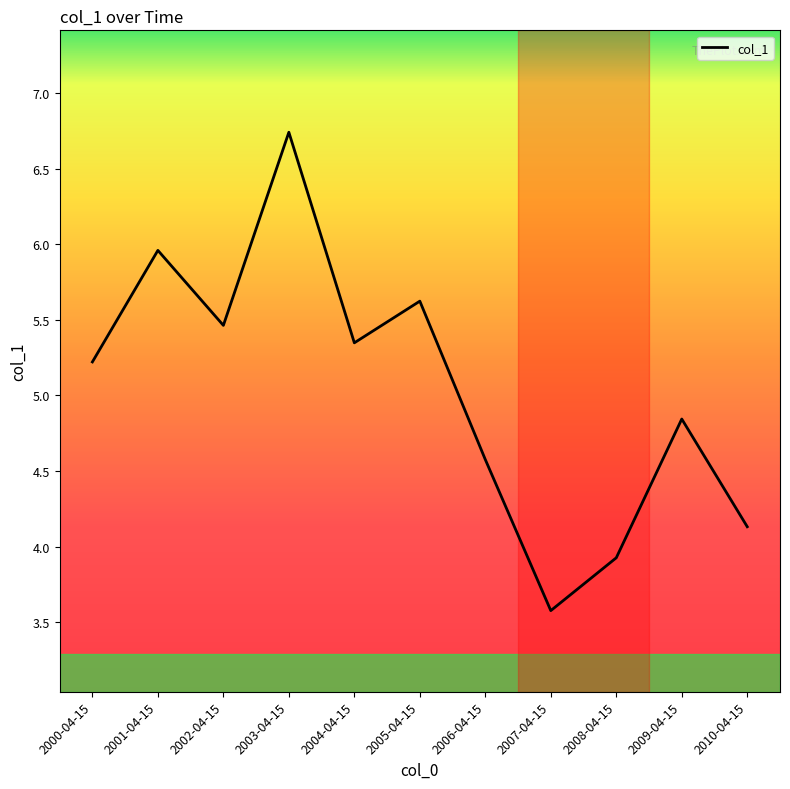

What position from the right is 2010-04-15?

1